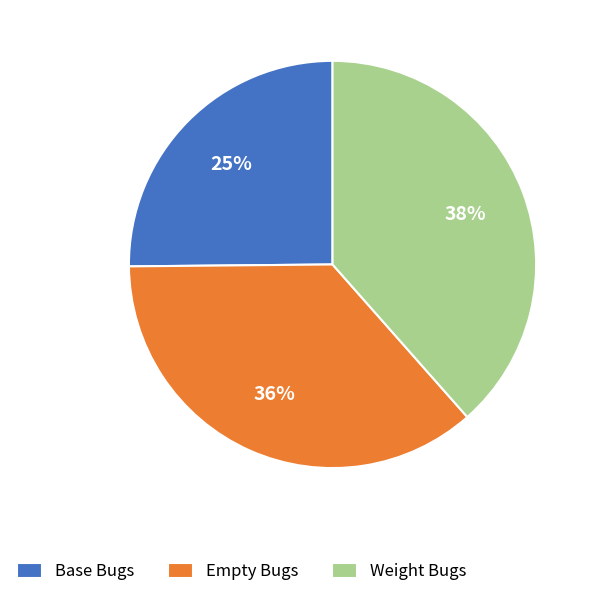

Is there a majority slice in this chart?

No